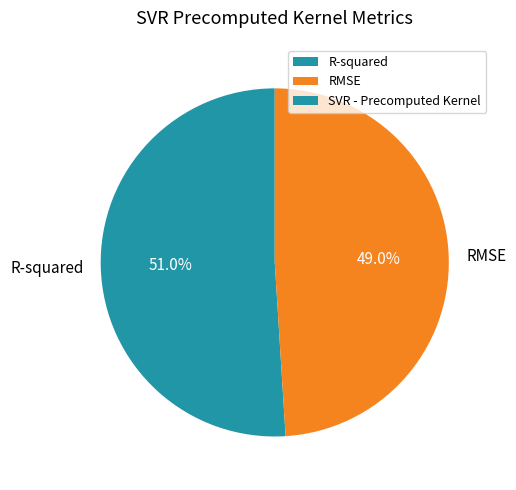

Which has a higher value, RMSE or R-squared?

R-squared